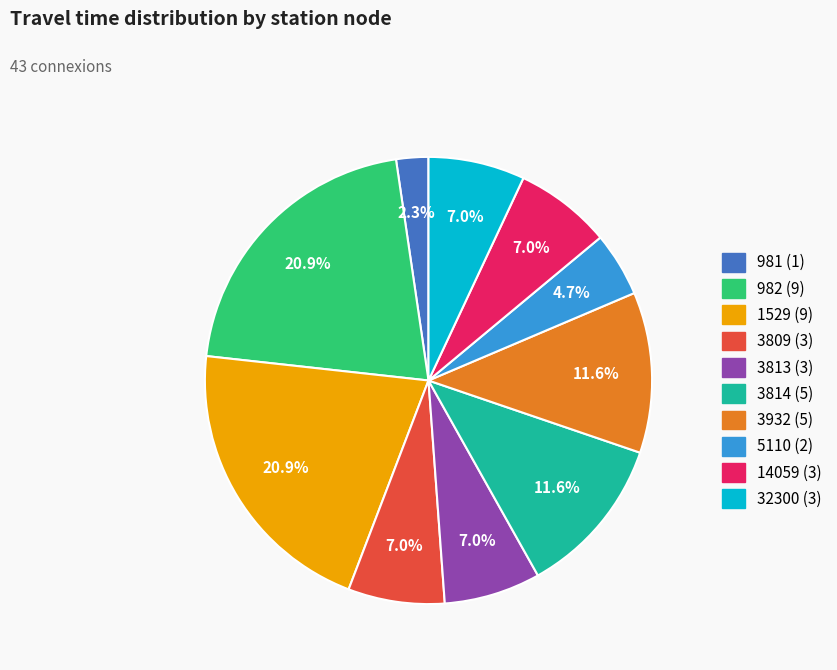

The 982 slice represents 1% of the pie. True or false?

False